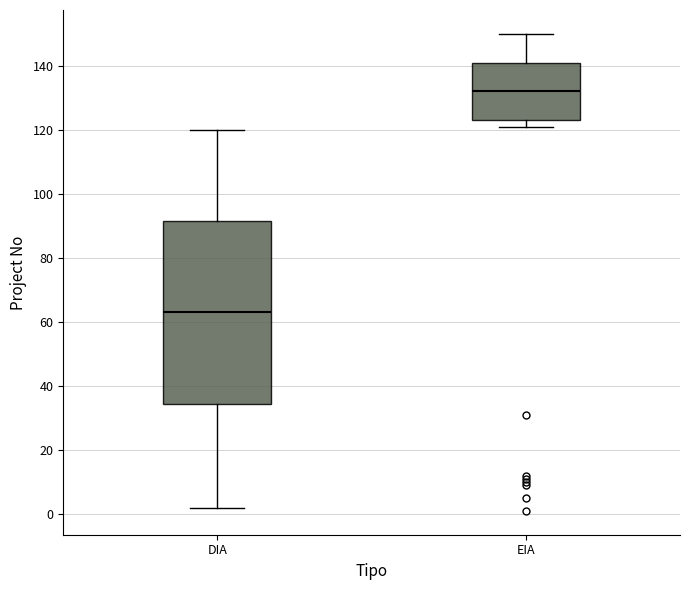

Where does the median line of the box for EIA sit on the y-axis? The values are not printed on the chart, so give them approximately, as read against the axis.

132